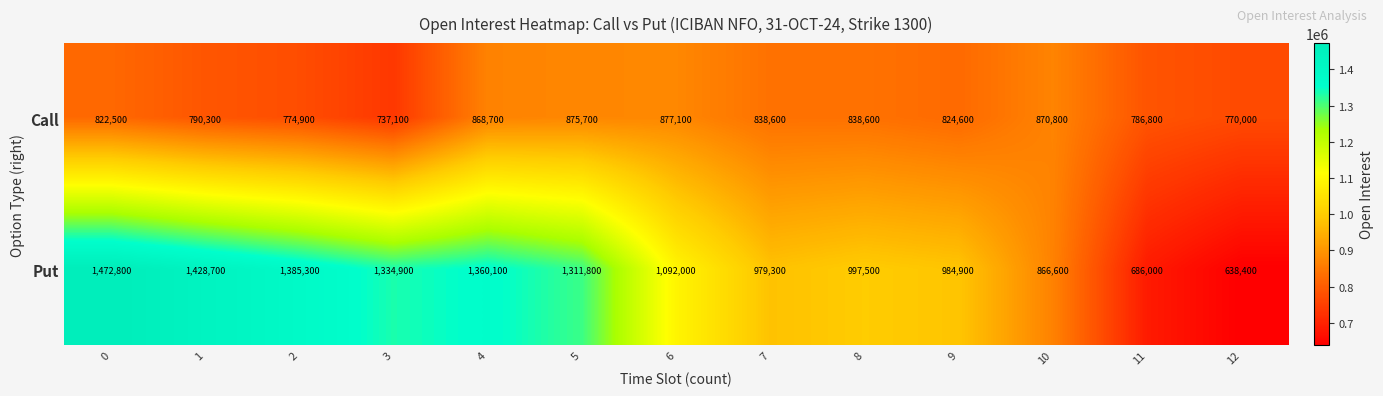

The Call series shows 206691 at 5. True or false?

False